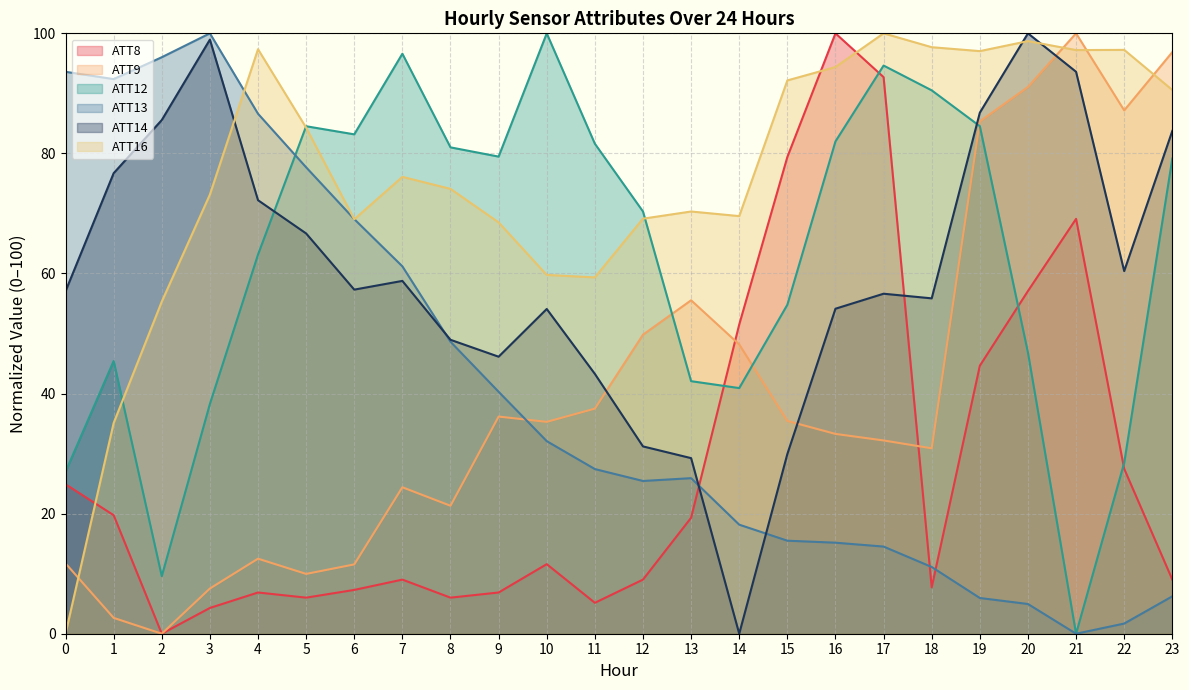

Which series has the widest spread of values?

ATT8